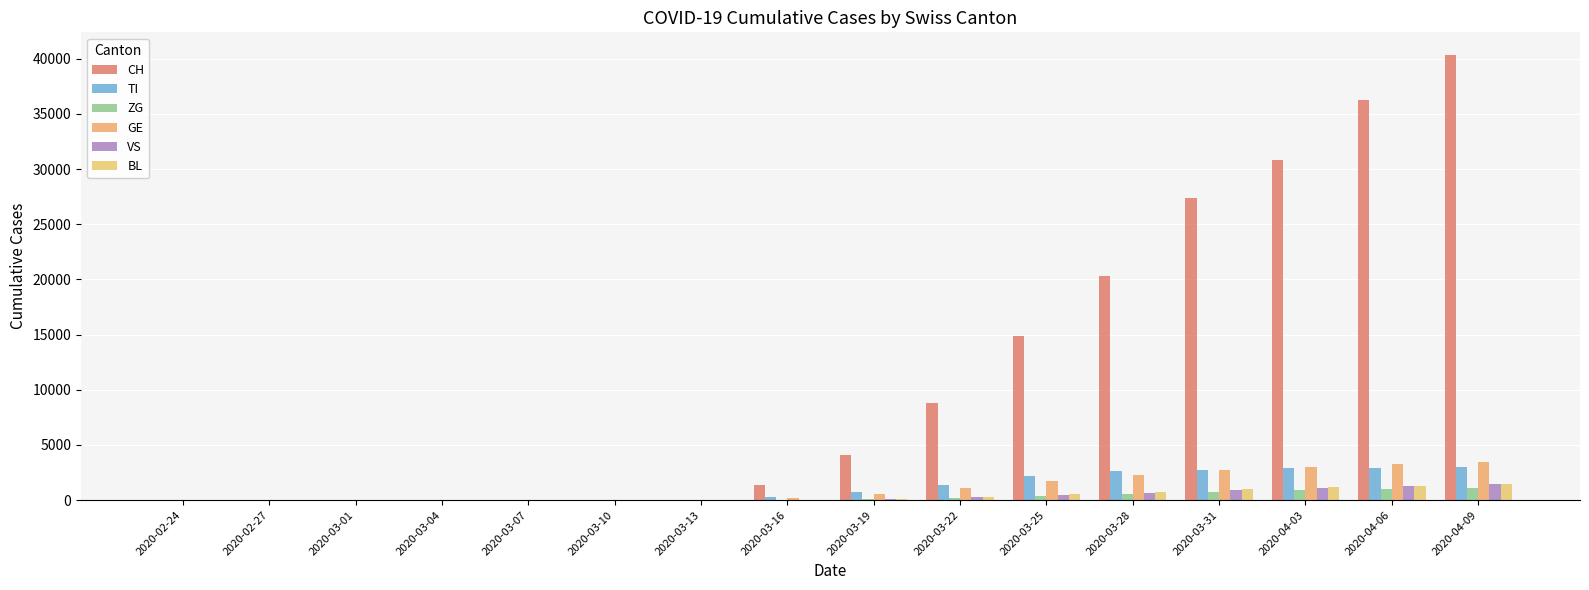

Reading left to right, transcribe all the data shown in this chart.

CH: 2020-02-24=0	2020-02-27=0	2020-03-01=0	2020-03-04=0	2020-03-07=0	2020-03-10=0	2020-03-13=0	2020-03-16=1359	2020-03-19=4075	2020-03-22=8795	2020-03-25=14829	2020-03-28=20278	2020-03-31=27404	2020-04-03=30809	2020-04-06=36259	2020-04-09=40373
TI: 2020-02-24=0	2020-02-27=0	2020-03-01=0	2020-03-04=0	2020-03-07=0	2020-03-10=0	2020-03-13=0	2020-03-16=252	2020-03-19=769	2020-03-22=1354	2020-03-25=2179	2020-03-28=2603	2020-03-31=2698	2020-04-03=2871	2020-04-06=2946	2020-04-09=3003
ZG: 2020-02-24=0	2020-02-27=0	2020-03-01=0	2020-03-04=0	2020-03-07=0	2020-03-10=0	2020-03-13=0	2020-03-16=25	2020-03-19=95	2020-03-22=219	2020-03-25=393	2020-03-28=584	2020-03-31=762	2020-04-03=885	2020-04-06=997	2020-04-09=1083
GE: 2020-02-24=0	2020-02-27=0	2020-03-01=0	2020-03-04=0	2020-03-07=0	2020-03-10=0	2020-03-13=0	2020-03-16=195	2020-03-19=578	2020-03-22=1076	2020-03-25=1749	2020-03-28=2256	2020-03-31=2681	2020-04-03=2955	2020-04-06=3246	2020-04-09=3486
VS: 2020-02-24=0	2020-02-27=0	2020-03-01=0	2020-03-04=0	2020-03-07=0	2020-03-10=0	2020-03-13=0	2020-03-16=17	2020-03-19=94	2020-03-22=241	2020-03-25=445	2020-03-28=674	2020-03-31=921	2020-04-03=1105	2020-04-06=1279	2020-04-09=1432
BL: 2020-02-24=0	2020-02-27=0	2020-03-01=0	2020-03-04=0	2020-03-07=0	2020-03-10=0	2020-03-13=0	2020-03-16=35	2020-03-19=128	2020-03-22=299	2020-03-25=537	2020-03-28=757	2020-03-31=989	2020-04-03=1142	2020-04-06=1304	2020-04-09=1441